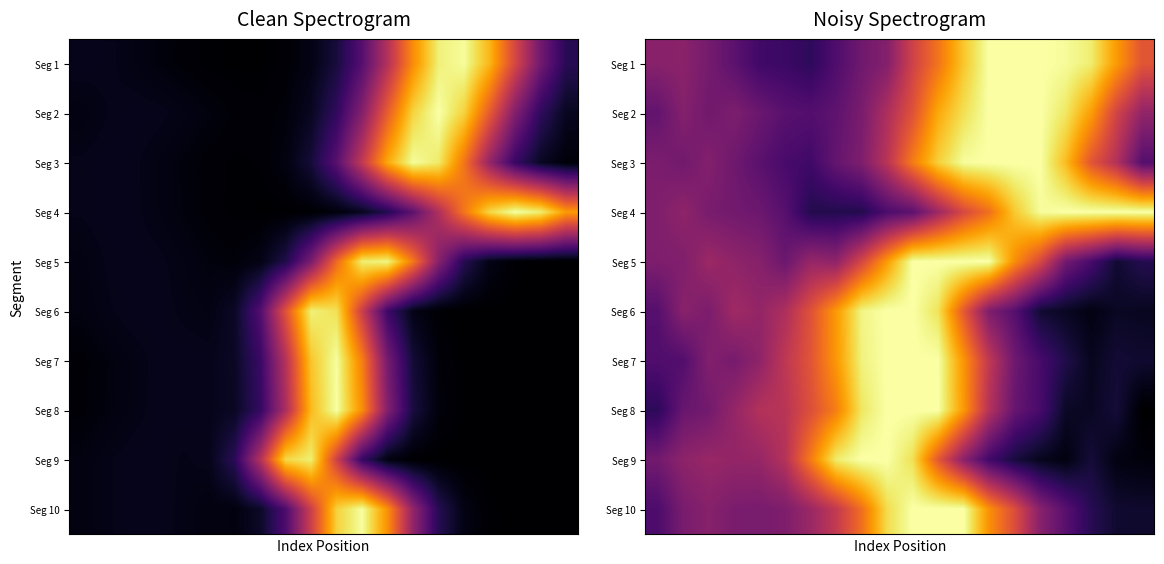

Which category has the lowest value across all series?

19